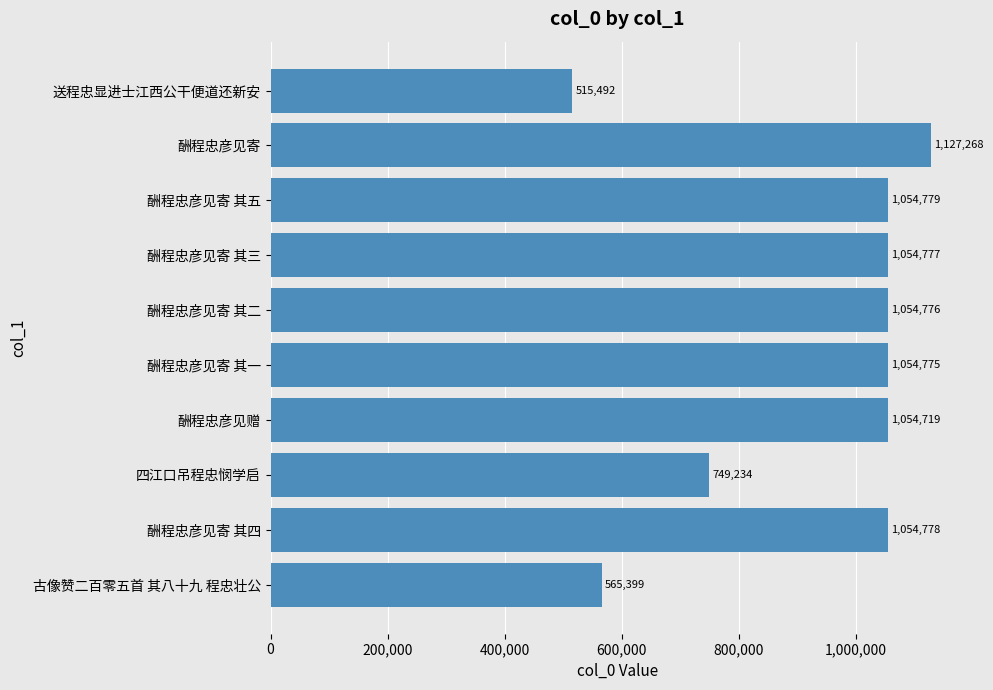

How many bars are there in total?

10